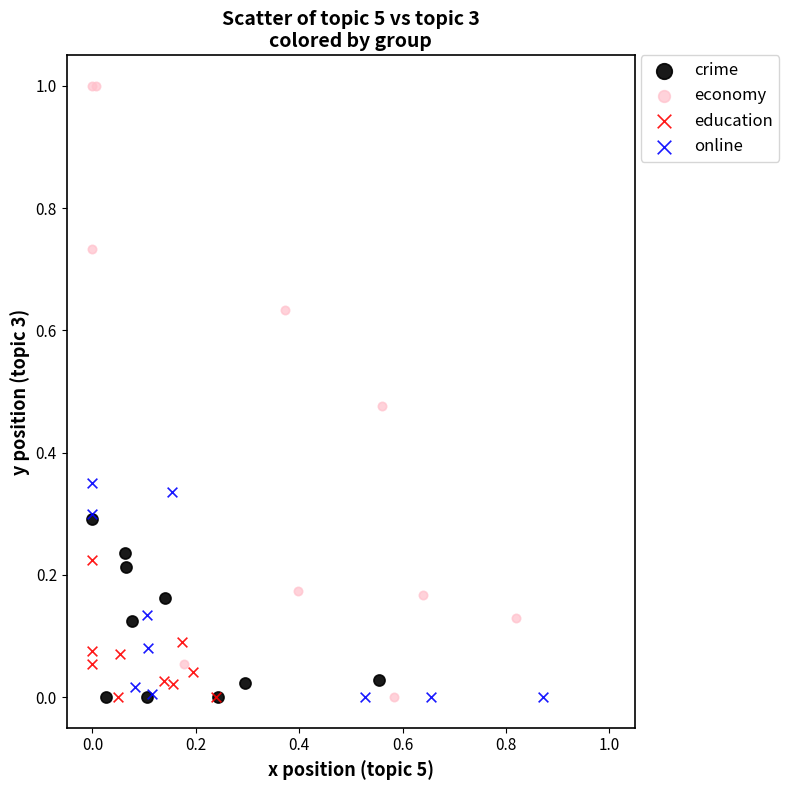

Which series reaches the maximum Y coordinate?

economy